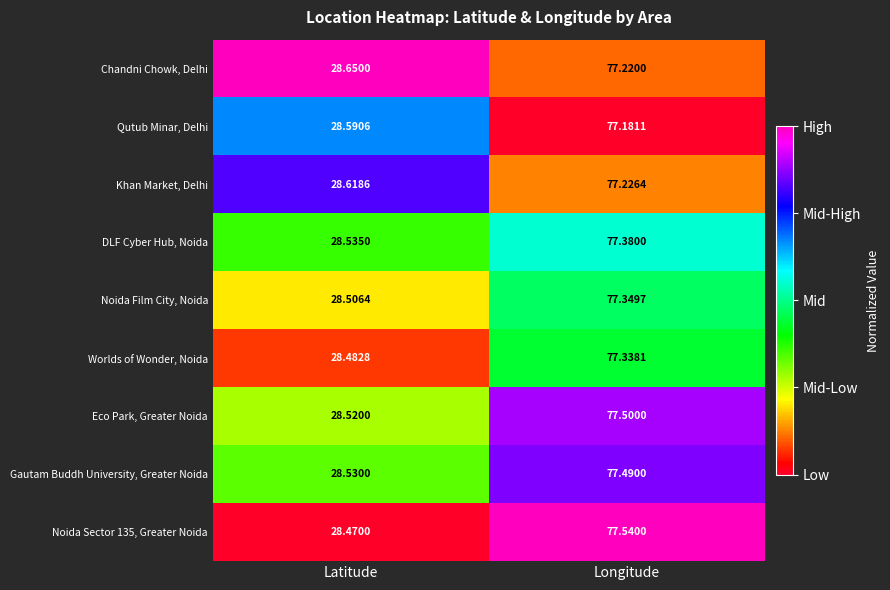

Which category has the lowest value across all series?

Latitude